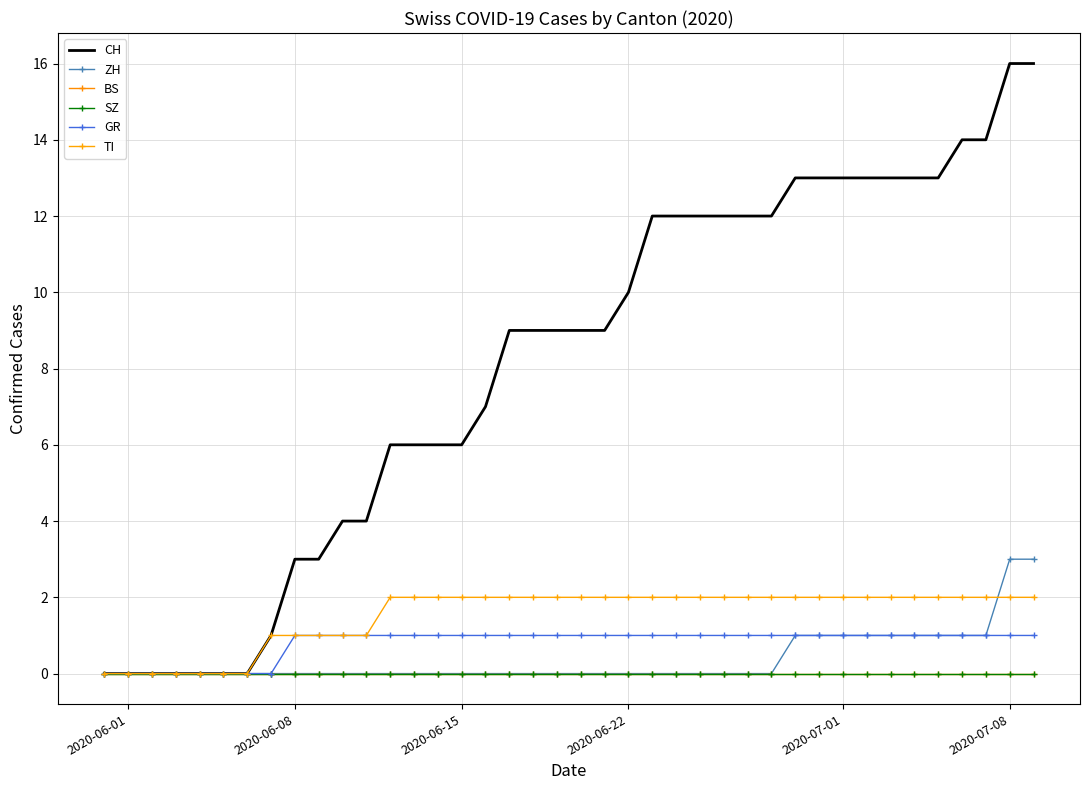

At which label is BS closest to 0?

2020-06-01